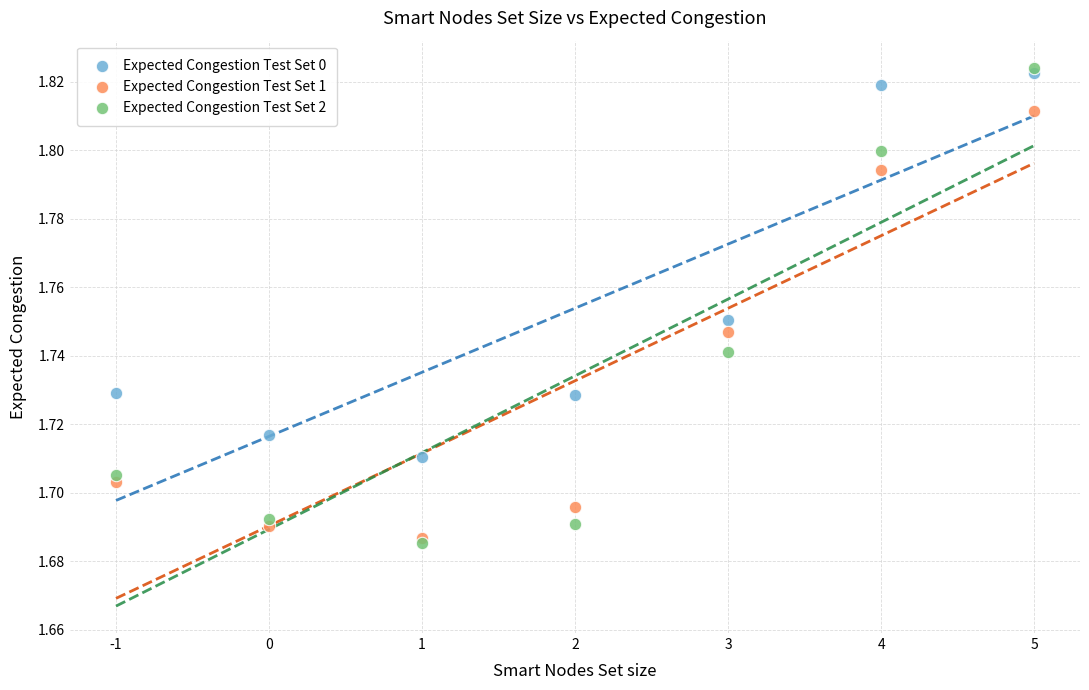

Which series reaches the maximum Y coordinate?

Expected Congestion Test Set 2